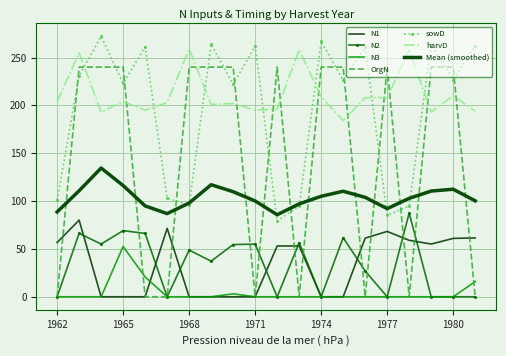

True or false: N2 and N3 intersect in this chart.

False